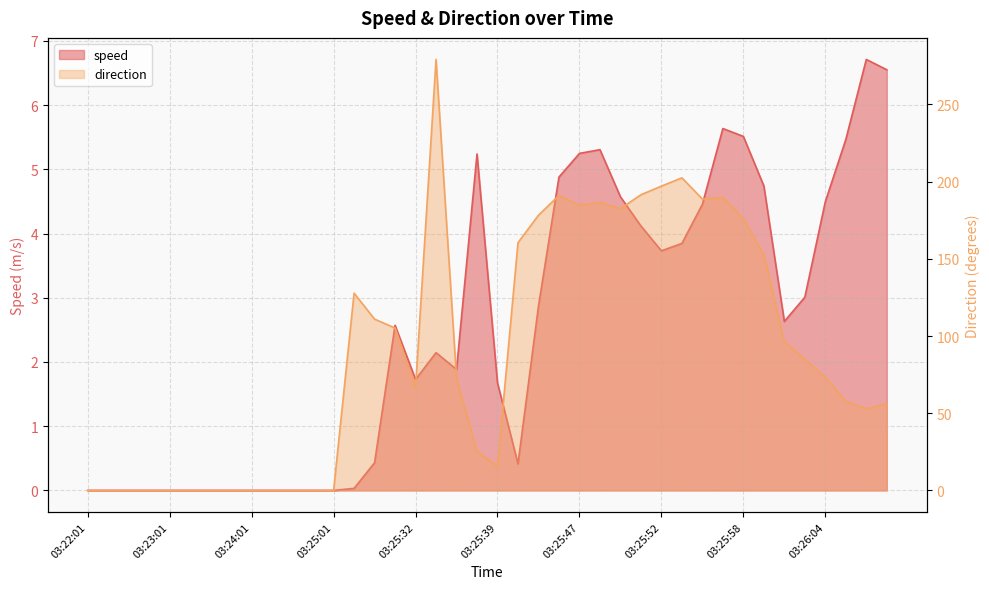

At how many categories does at least one series exceed 207?

1